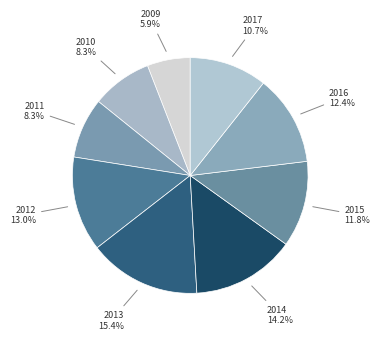

Is there a majority slice in this chart?

No